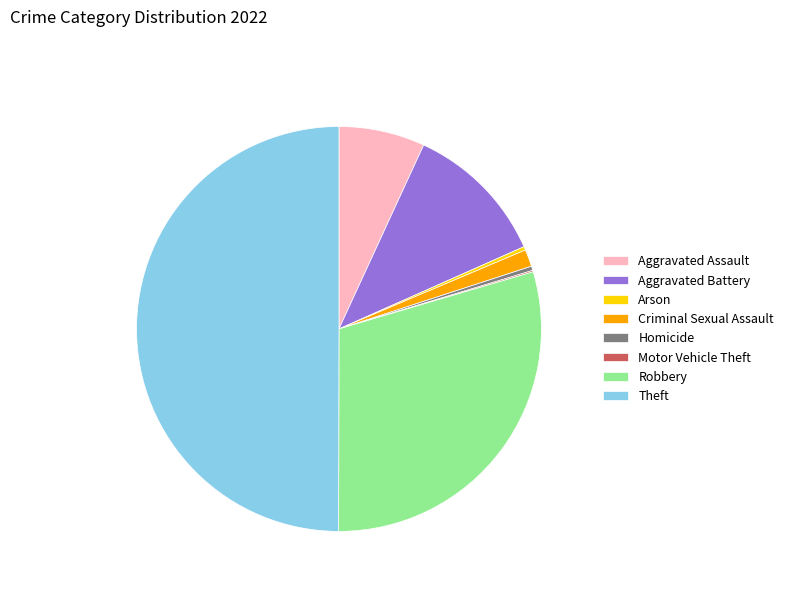

Which category has the biggest portion of the pie?

Theft